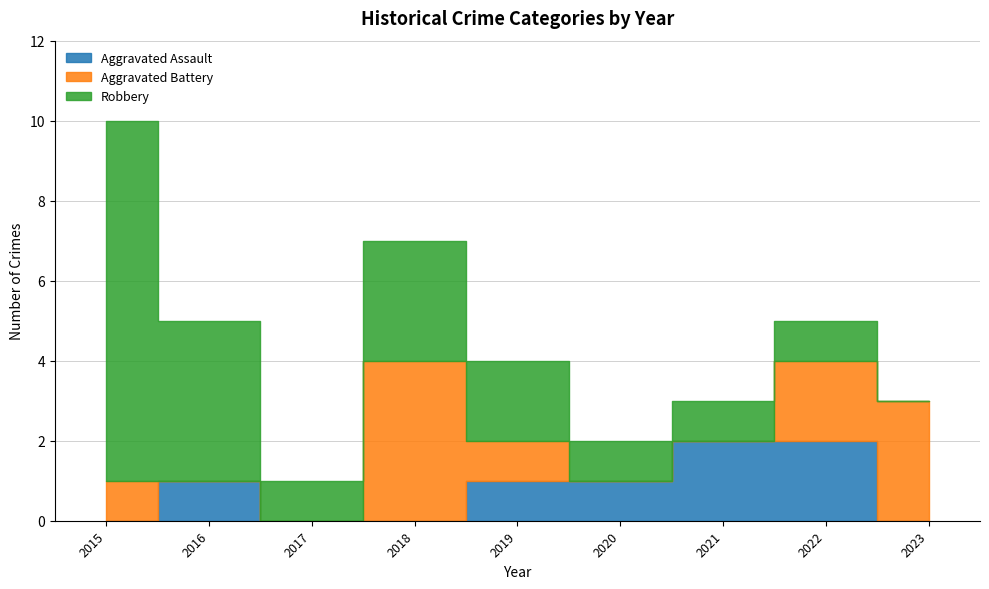

At which label does Robbery reach its peak?

2015